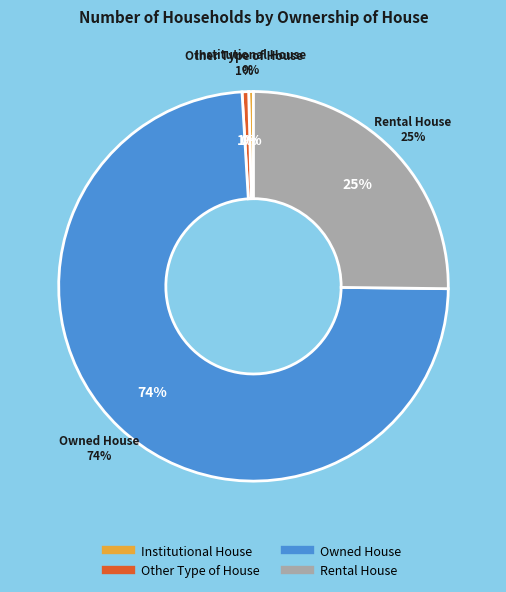

Is there a majority slice in this chart?

Yes